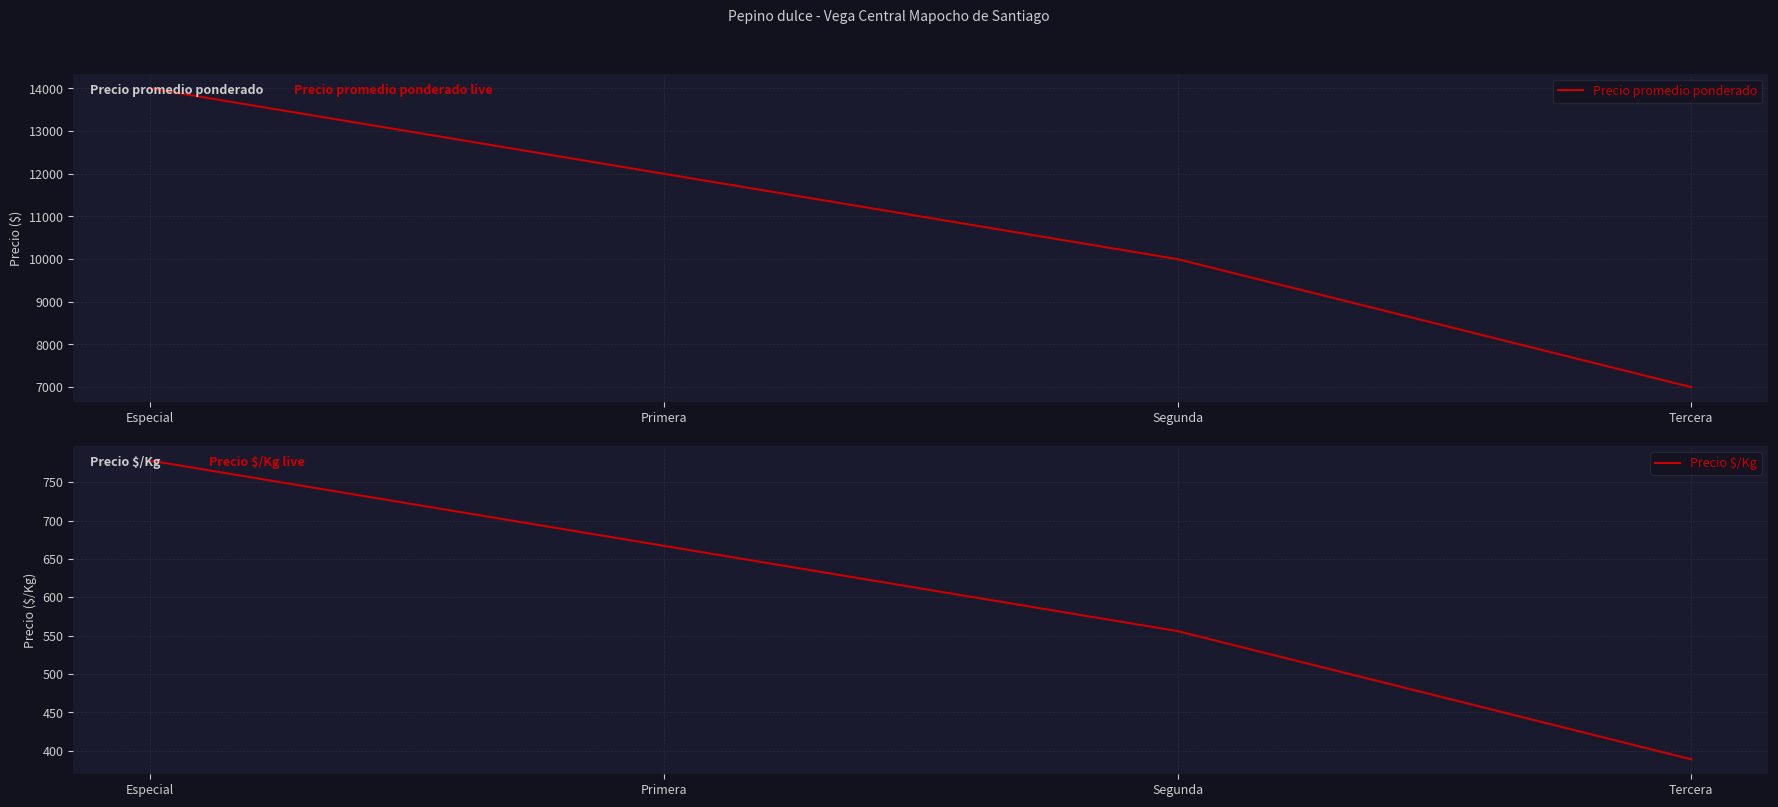

At Especial, list the series in order from smallest to largest.

Precio $/Kg, Precio promedio ponderado